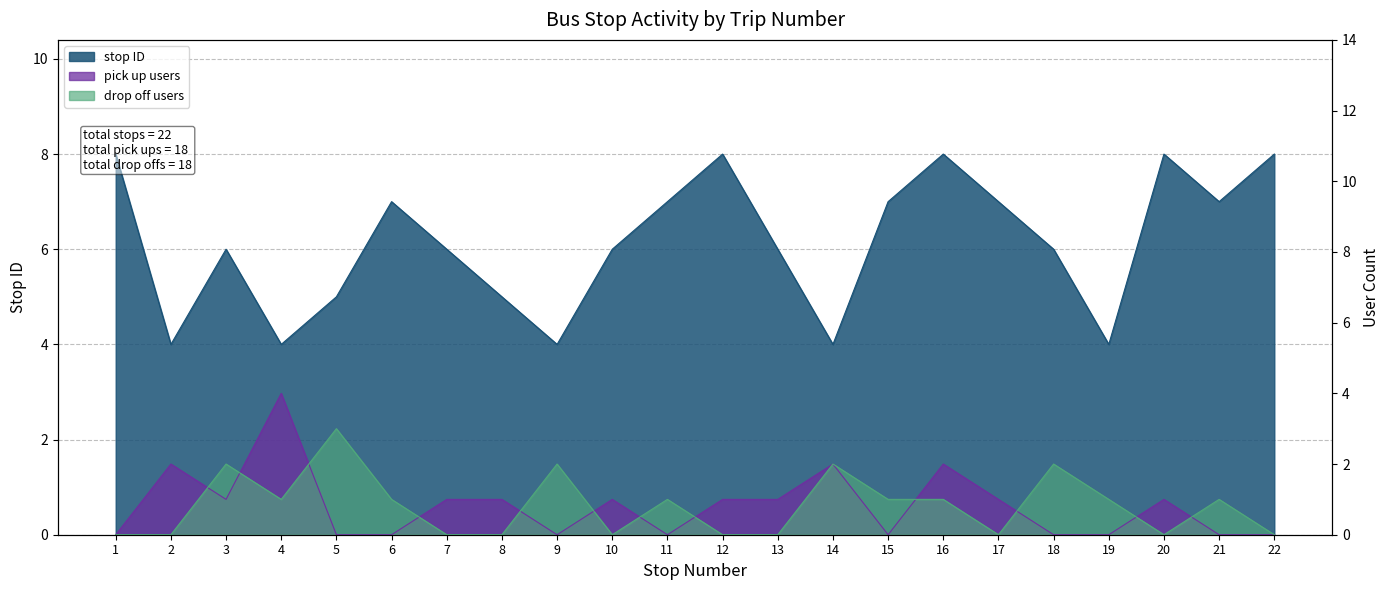

What is the average value of the pick up count series?

1